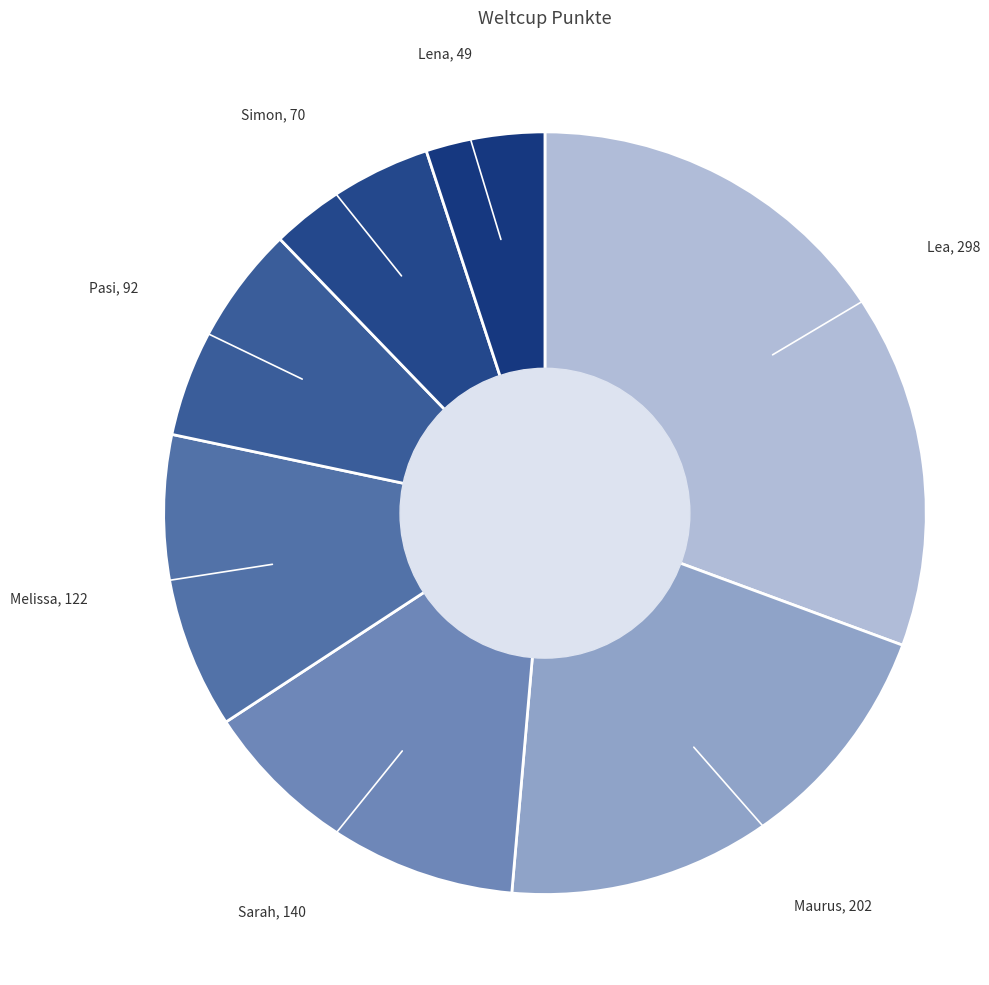

Rank the categories by value from lowest to highest.

Lena, Simon, Pasi, Melissa, Sarah, Maurus, Lea